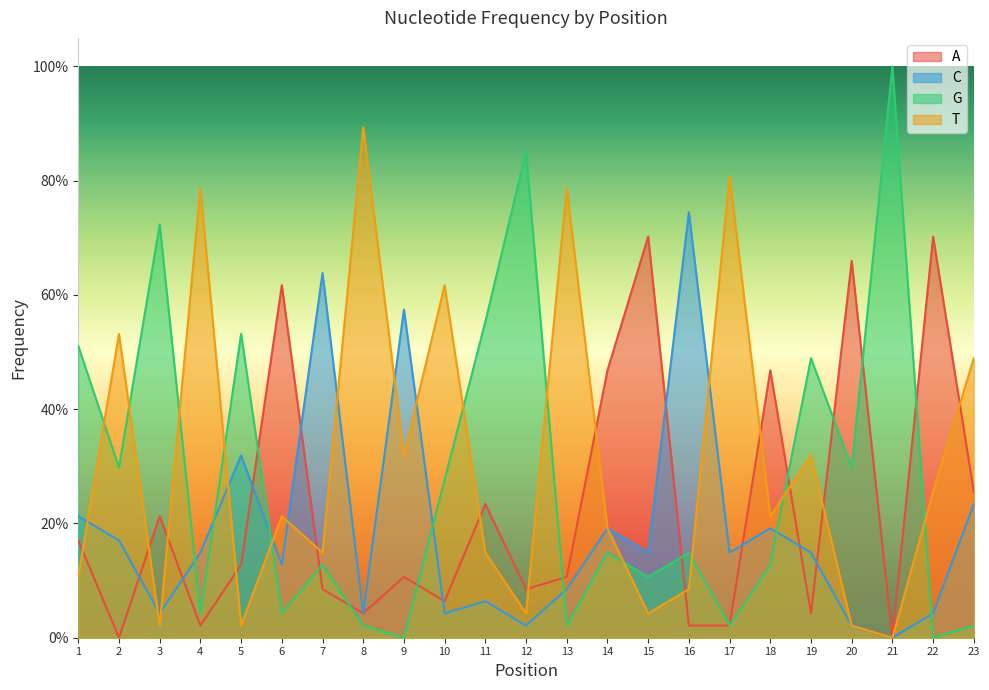

Where is the first local minimum for C?

3